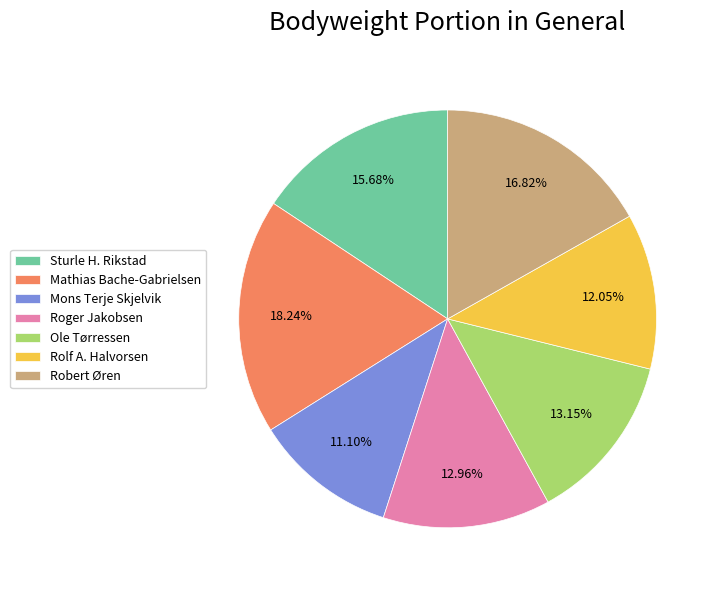

Which category has the smallest portion of the pie?

Mons Terje Skjelvik